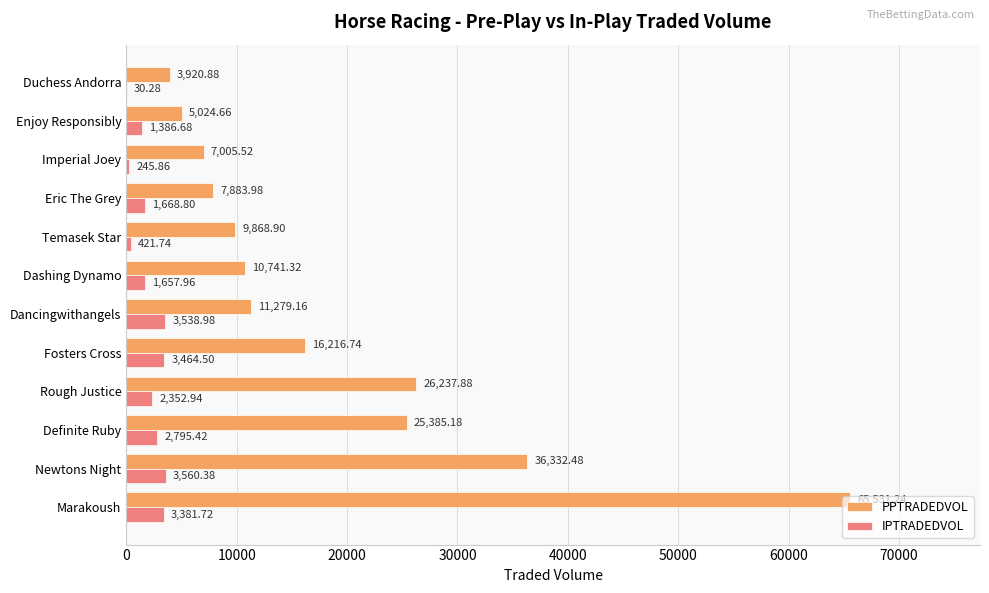

Is the value of PPTRADEDVOL at Dancingwithangels greater than the value of IPTRADEDVOL at Temasek Star?

Yes